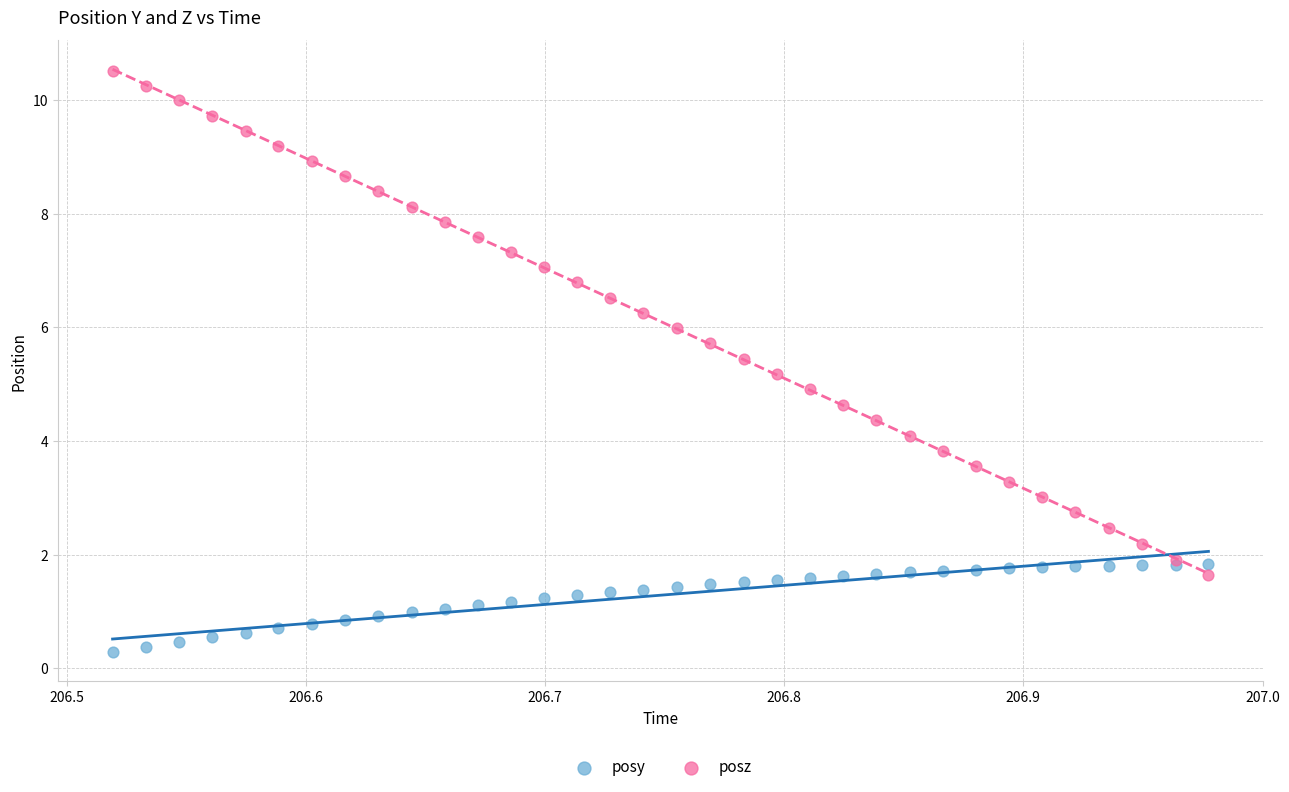

What is the X range (max minus min) for the scatter plot?

0.5